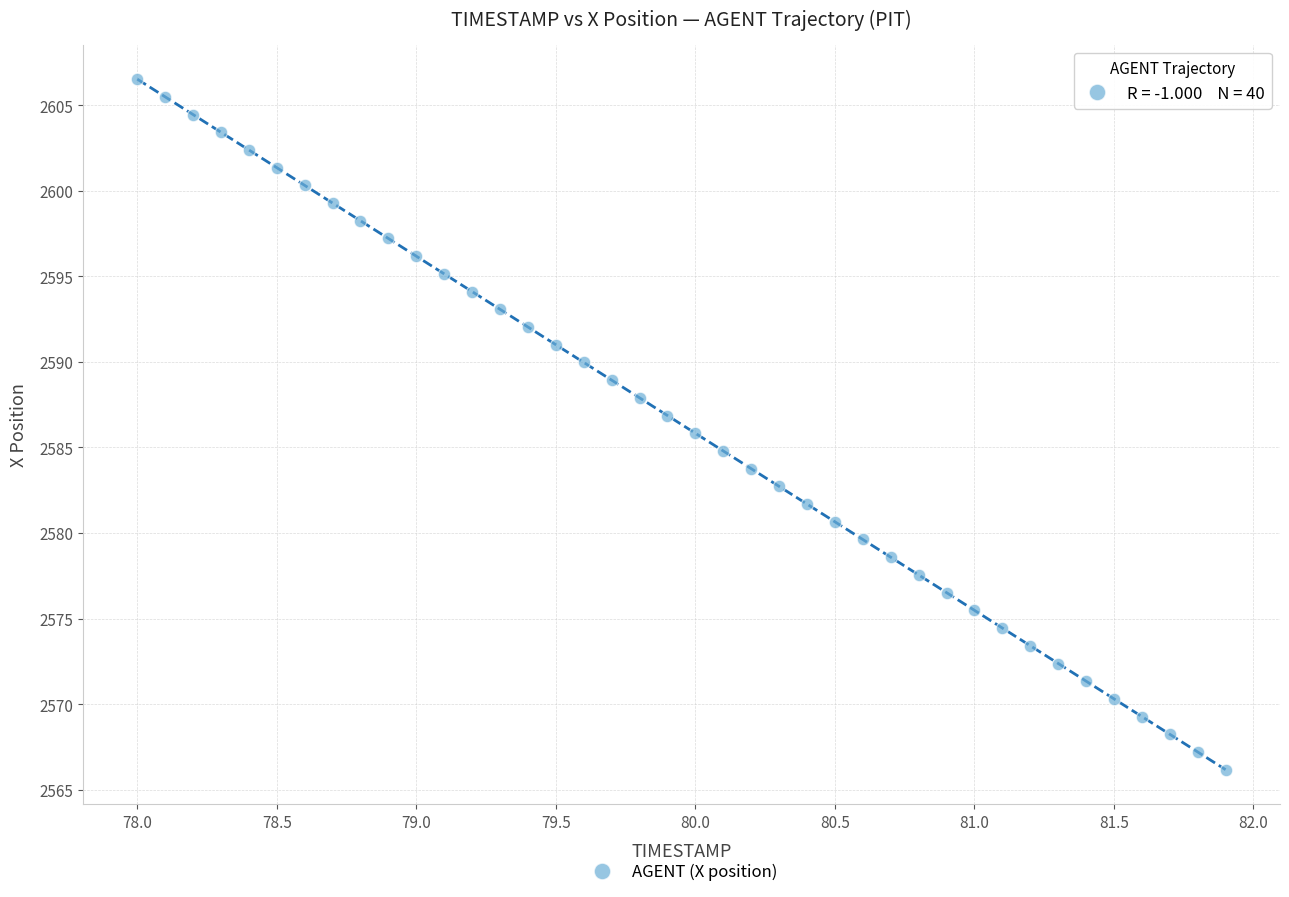

What is the range of X values (max minus min)?

3.9